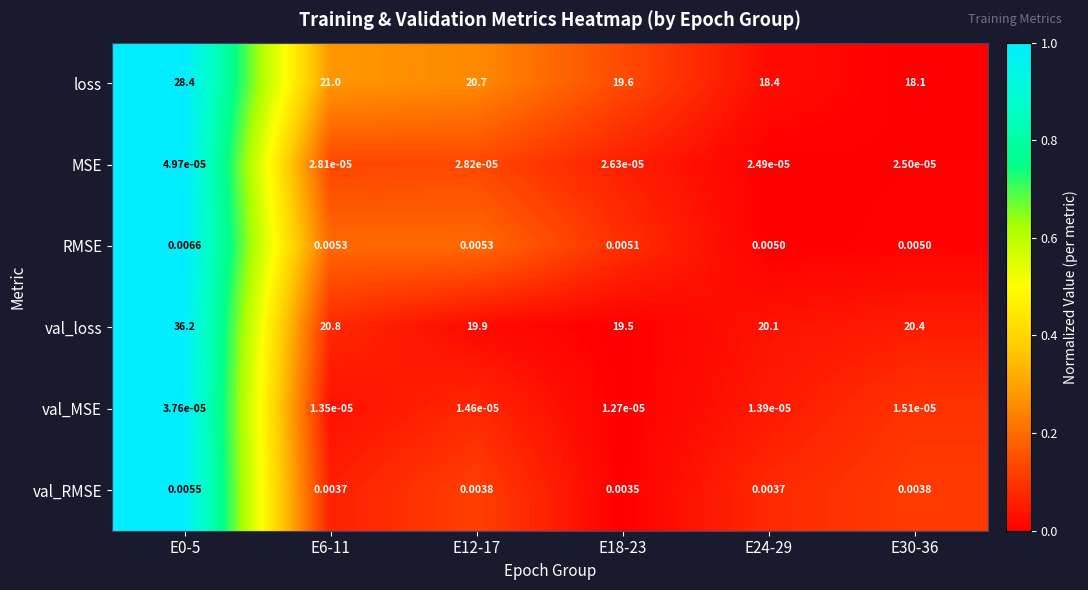

Which series has the largest total across all categories?

val_loss